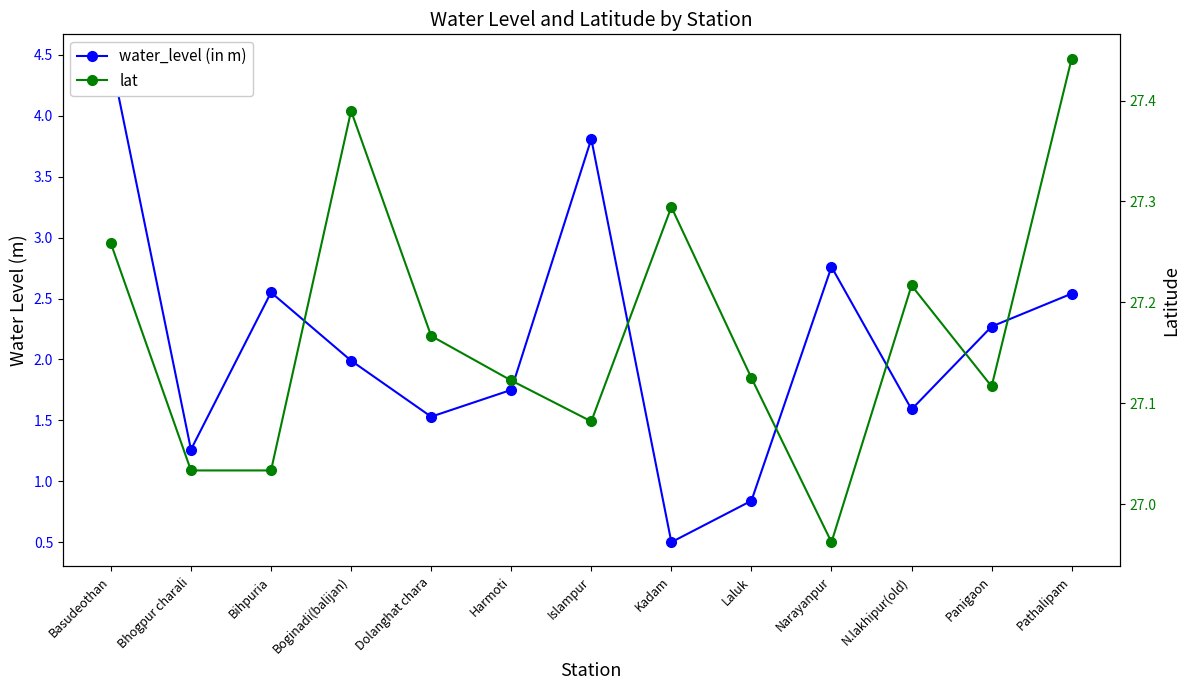

Rank the series at Panigaon from highest to lowest value.

lat, water_level (in m)